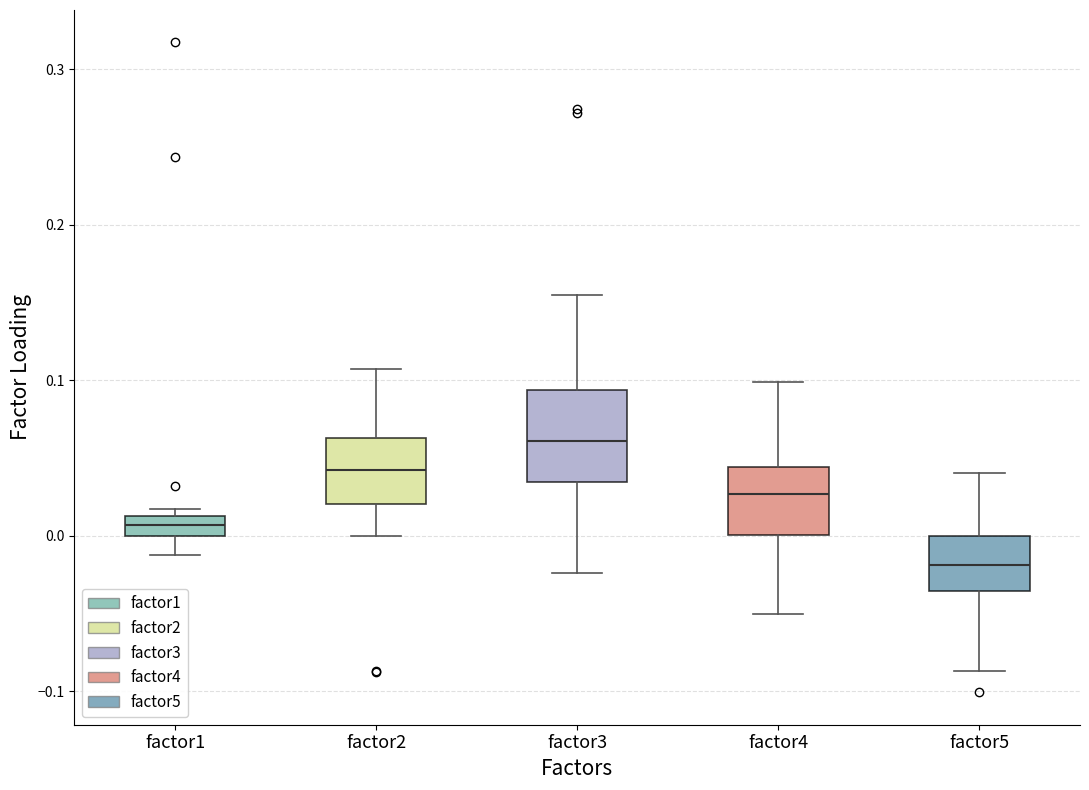

Where is the upper edge of the box for factor3 on the y-axis? The values are not printed on the chart, so give them approximately, as read against the axis.

0.09